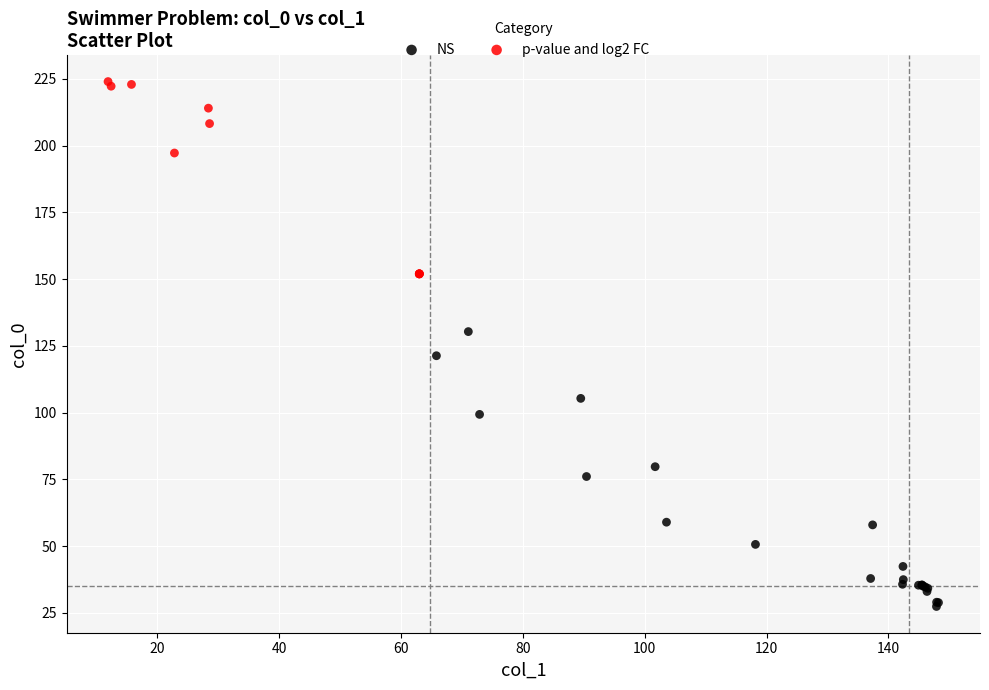

Which series contains the highest Y value?

p-value and log2 FC